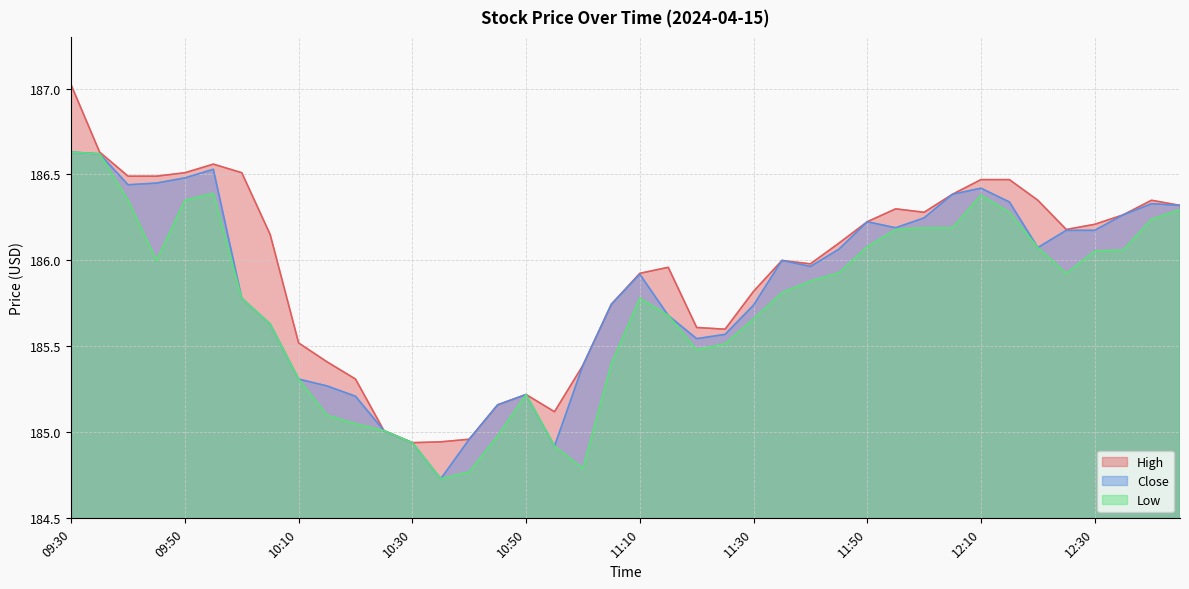

Which label corresponds to the smallest value in the chart?

10:35